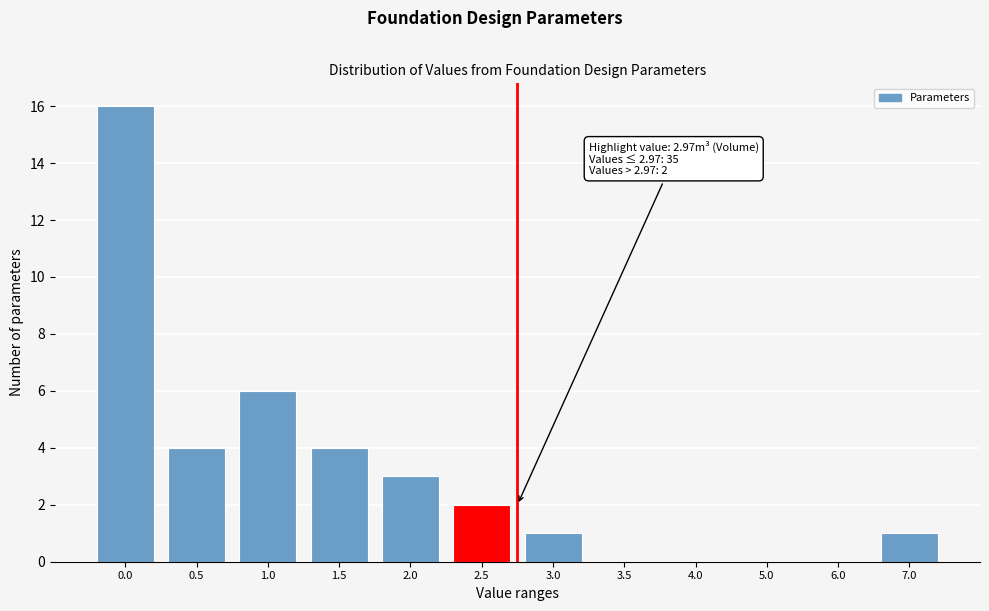

Reading left to right, extract all data points from this chart.

0.0=16	0.5=4	1.0=6	1.5=4	2.0=3	2.5=2	3.0=1	3.5=0	4.0=0	5.0=0	6.0=0	7.0=1